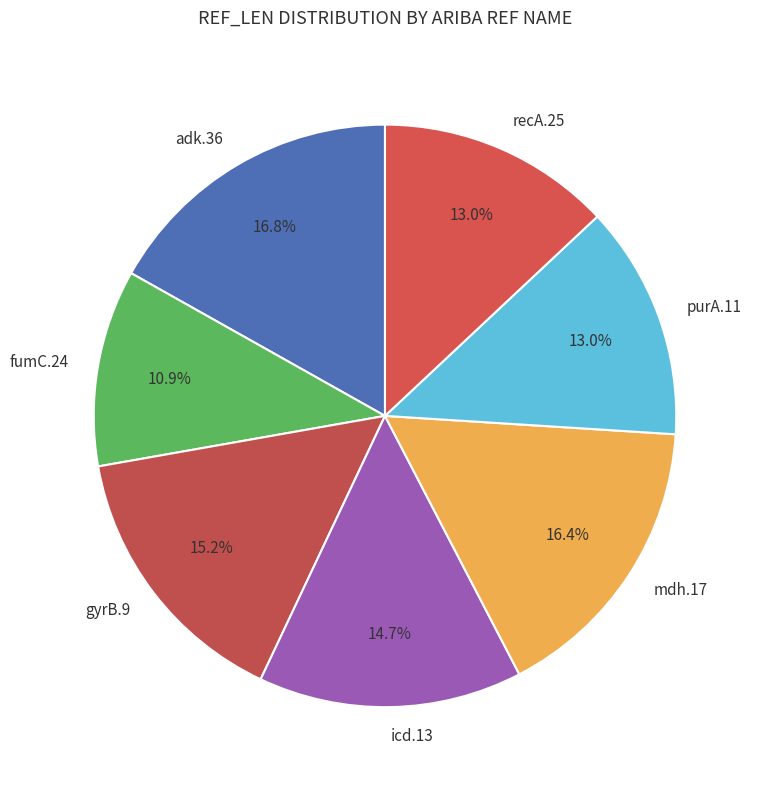

Is it true that icd.13 is 15% of the pie?

True